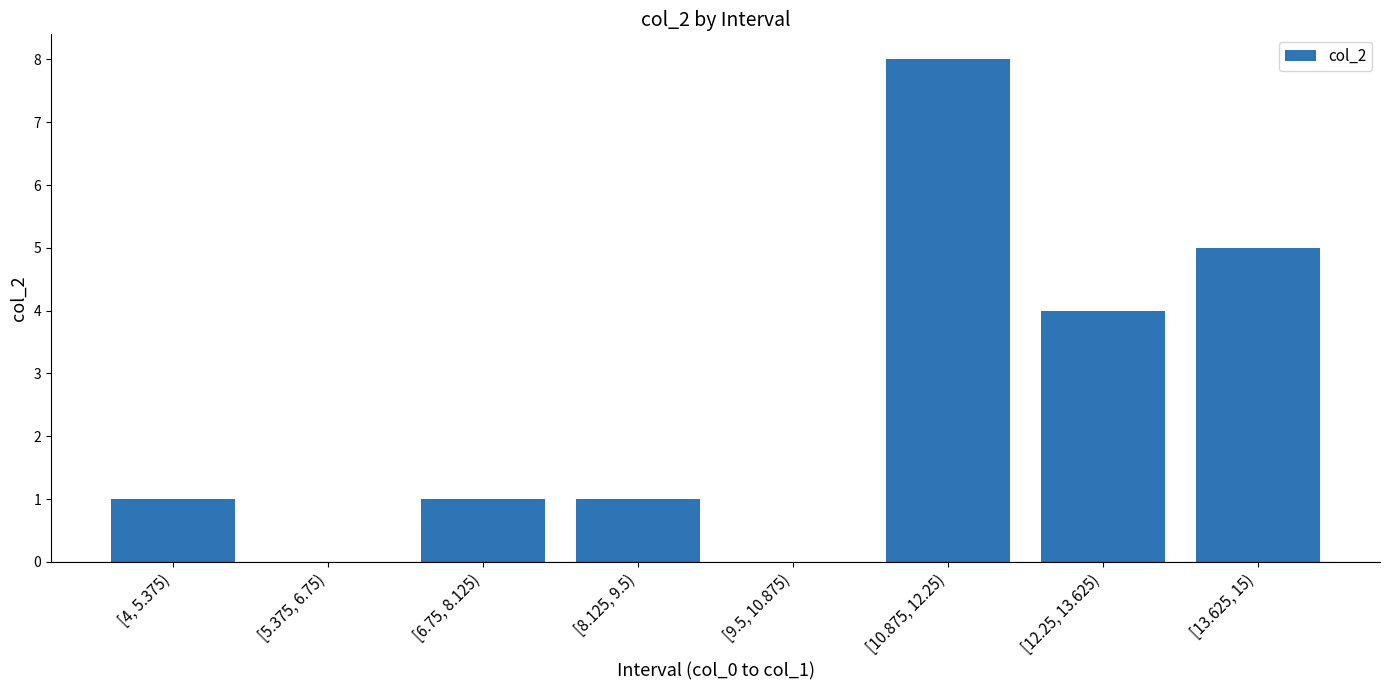

Which label corresponds to the largest value in the chart?

[10.875, 12.25)